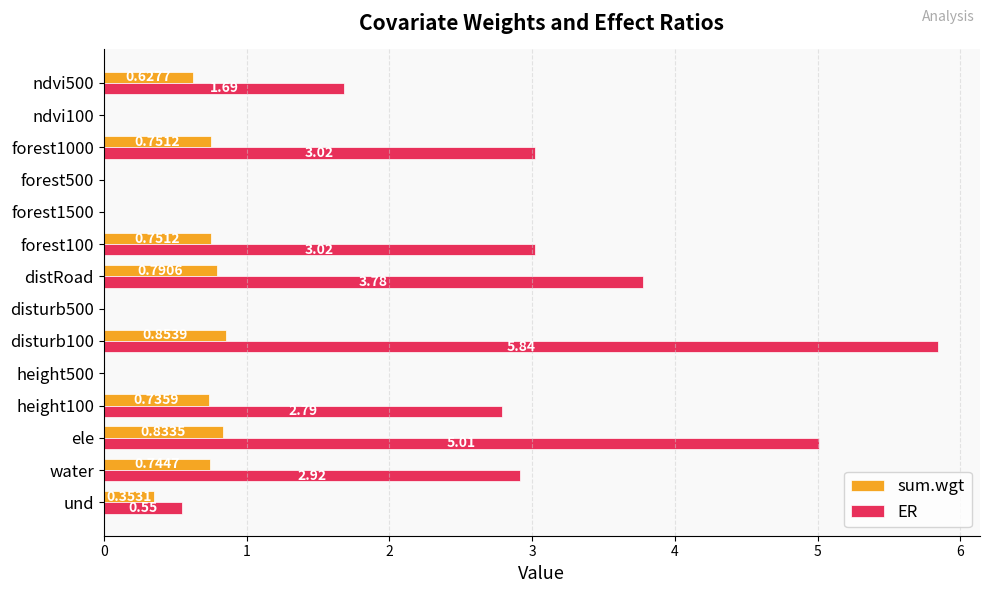

Where is ER nearest to the value 2?

ndvi500